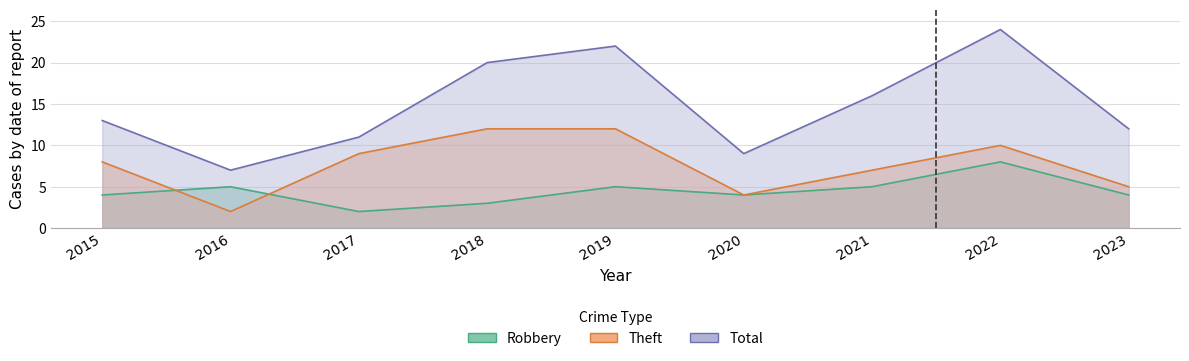

Which series has the largest range (max minus min)?

Total